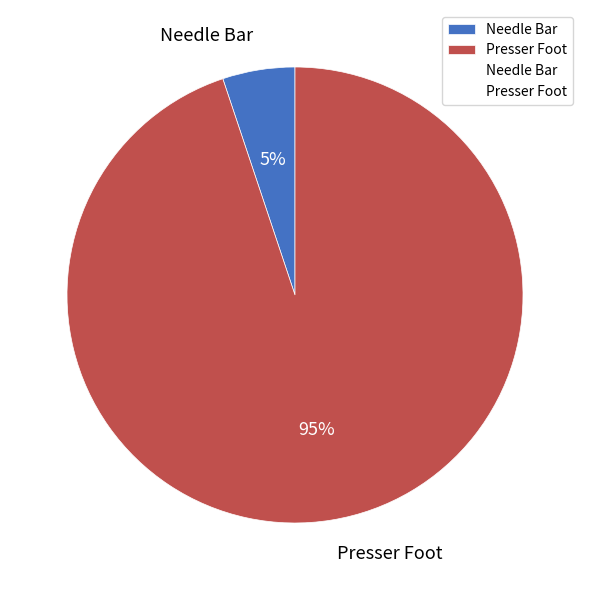

How many slices are in this pie chart?

2